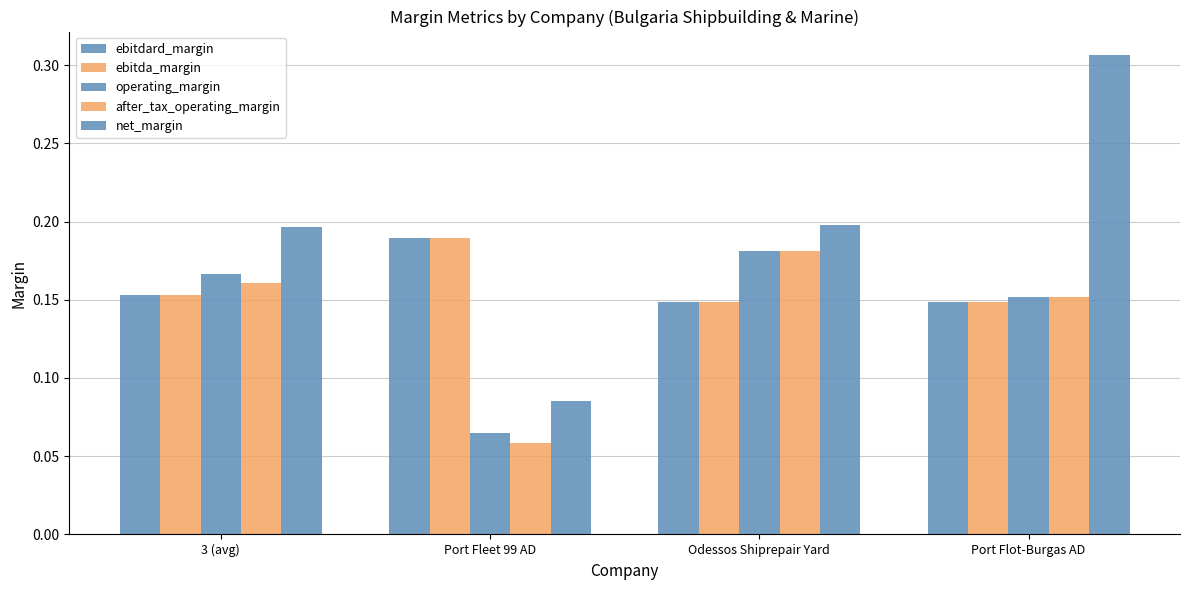

Are the bars grouped side by side (vs. stacked)?

Yes